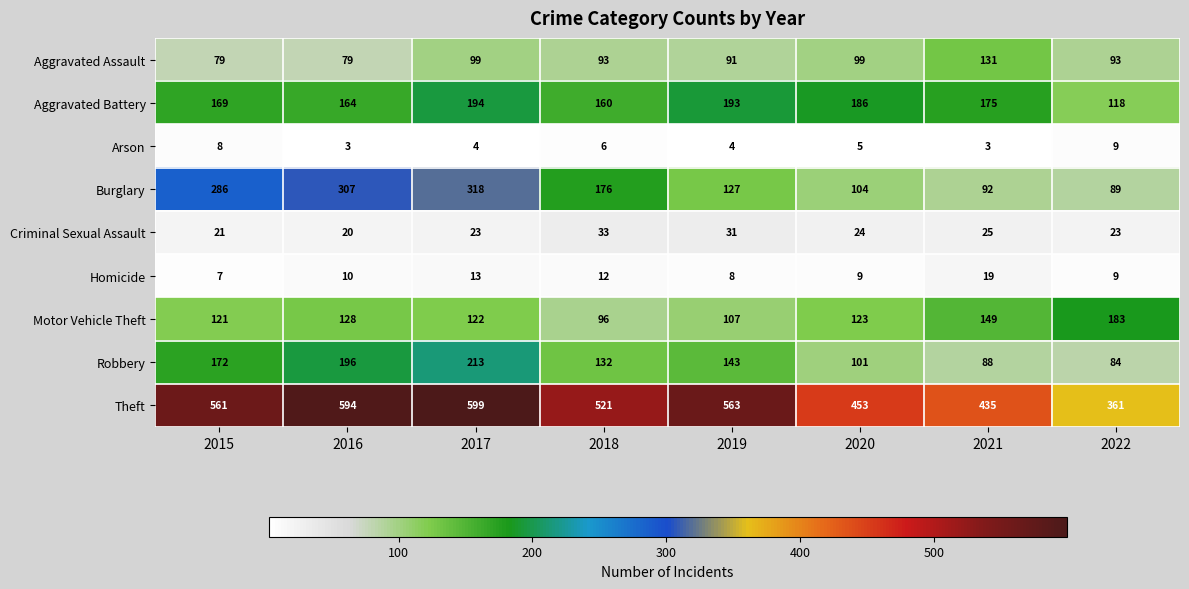

What is the difference between the maximum and second lowest values in the Theft series?

164